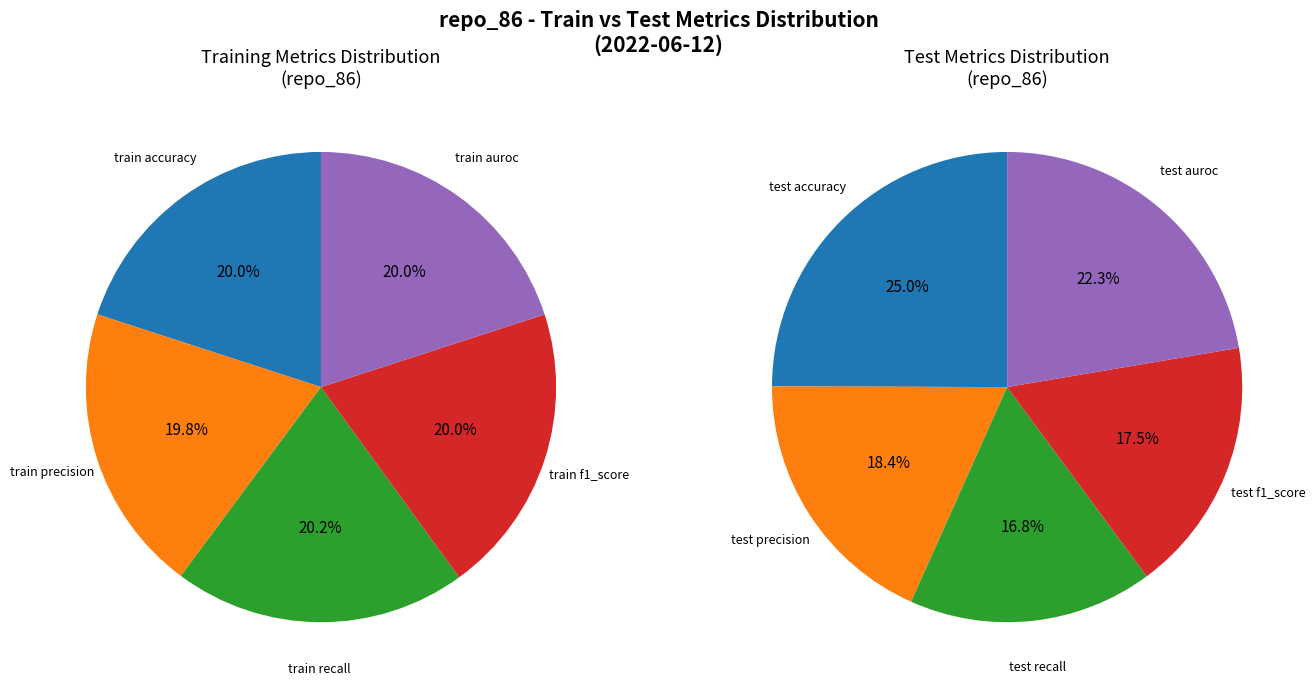

What percentage is the f1_score slice, to the nearest percent?

20%